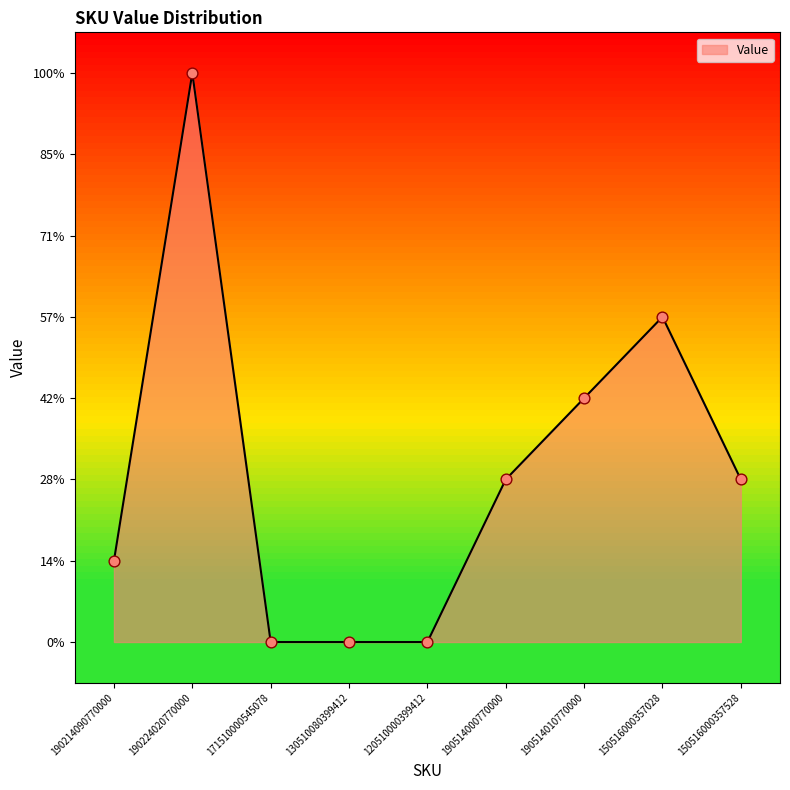

Is this an area chart (filled region under the line)?

Yes